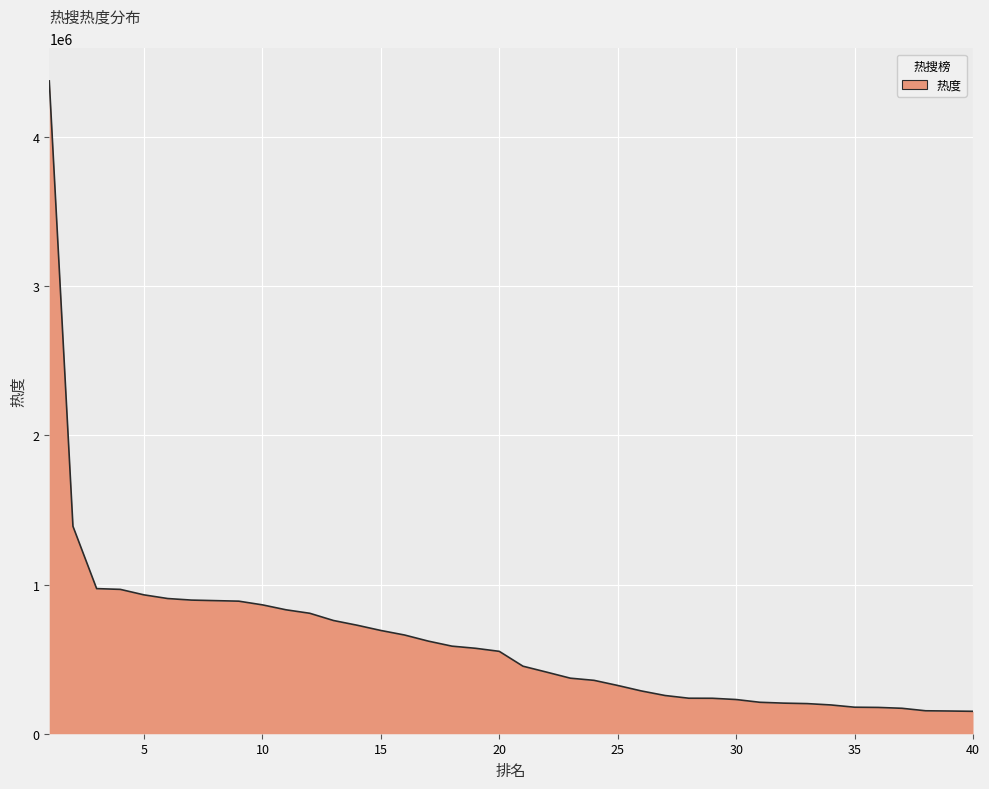

What is the minimum value shown in the chart?

150220